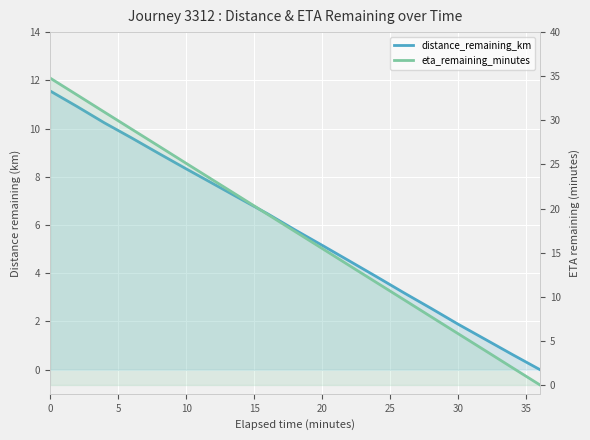

How many distinct data groups are displayed?

2